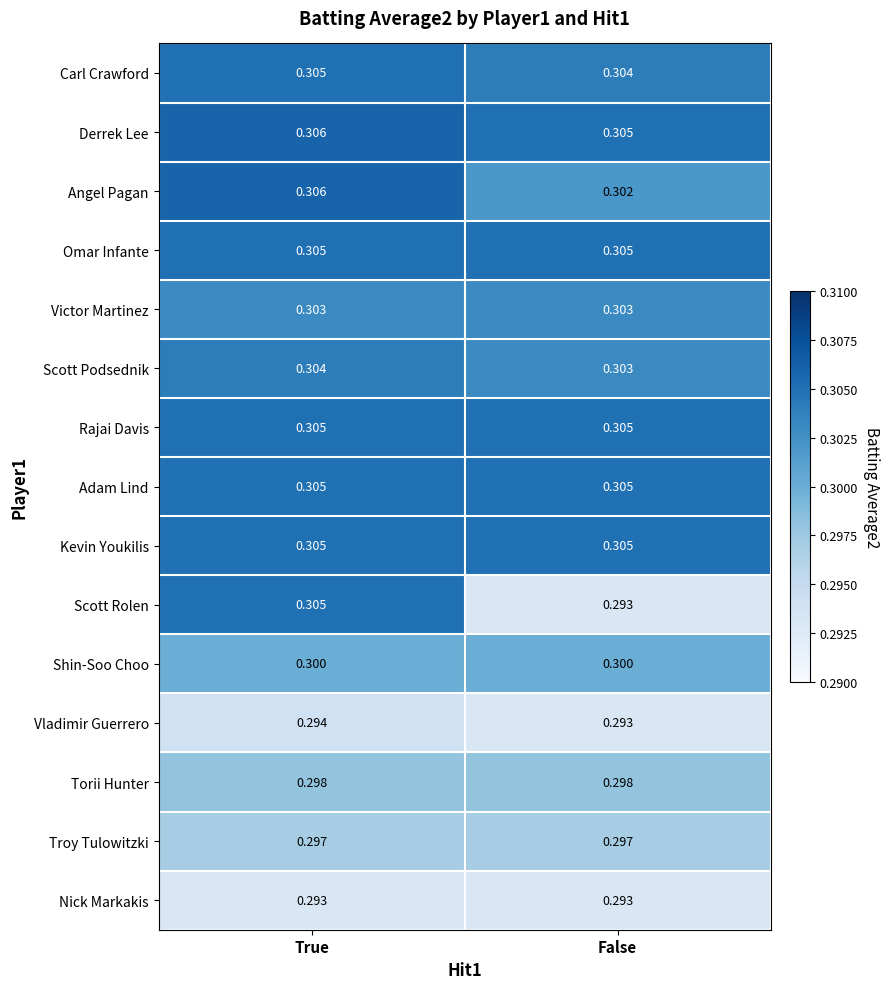

Between True and False, which series saw the biggest shift?

Scott Rolen